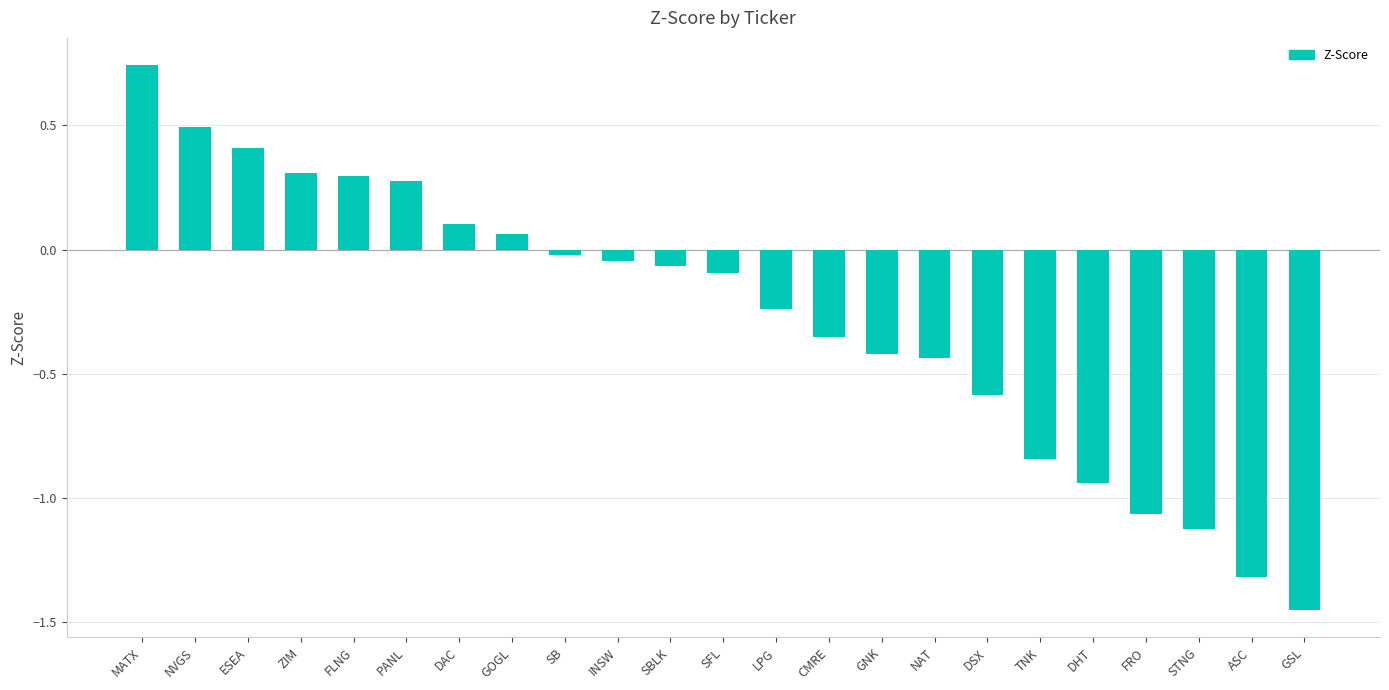

What is the label of the 2nd bar from the left?

NVGS